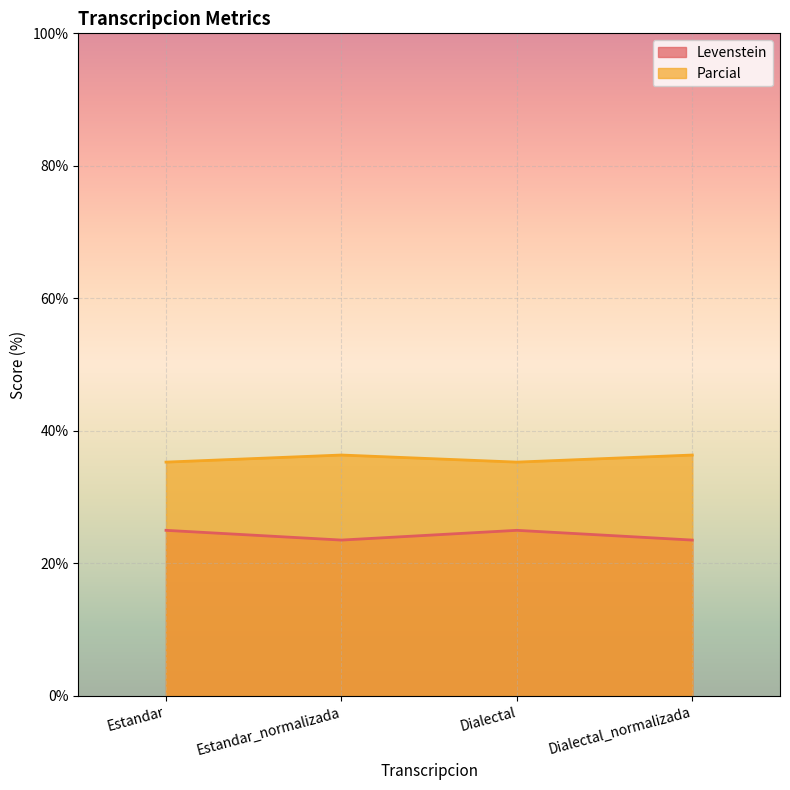

Reading left to right, what are all the values shown in this chart?

Levenstein: Estandar=25.0	Estandar_normalizada=23.5	Dialectal=25.0	Dialectal_normalizada=23.5
Parcial: Estandar=35.3	Estandar_normalizada=36.4	Dialectal=35.3	Dialectal_normalizada=36.4